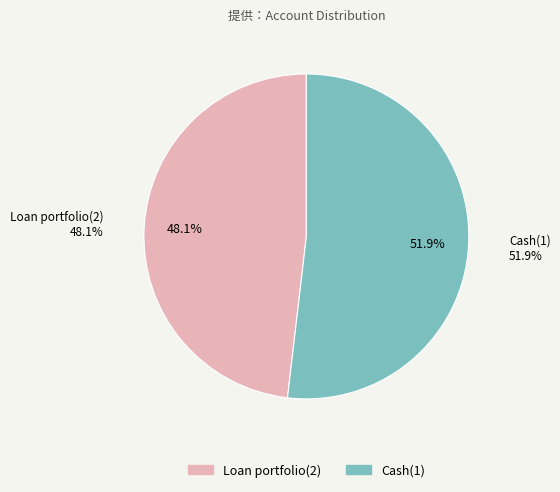

To the nearest percent, what is the difference between the Cash(1) and Loan portfolio(2) slice percentages?

4%